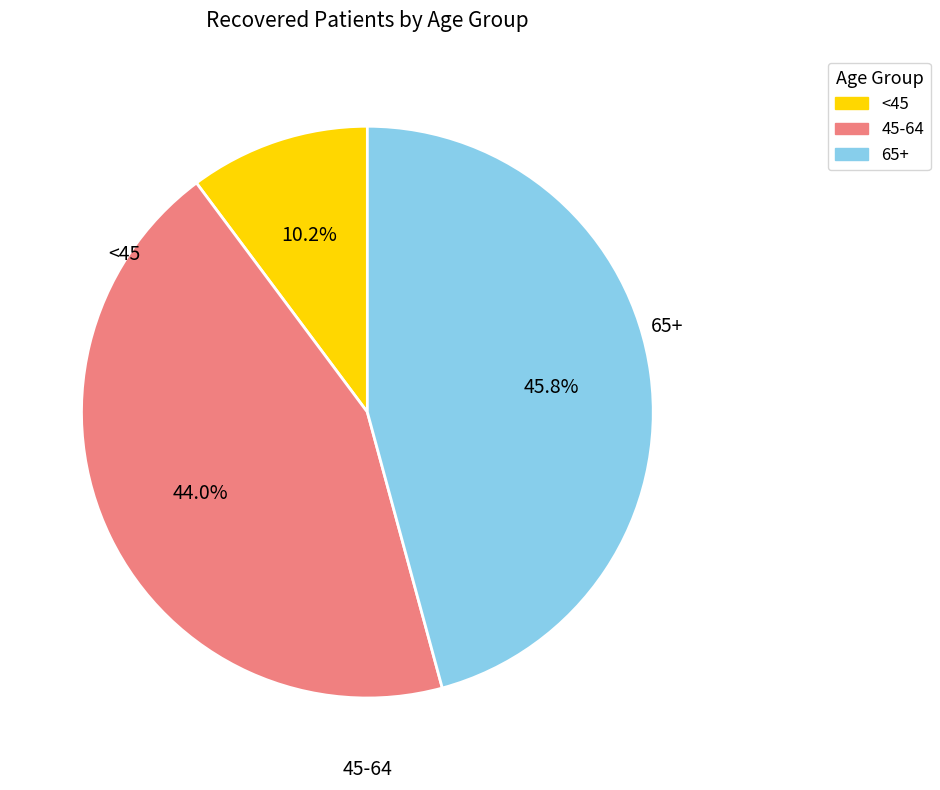

Does any single category account for the majority?

No